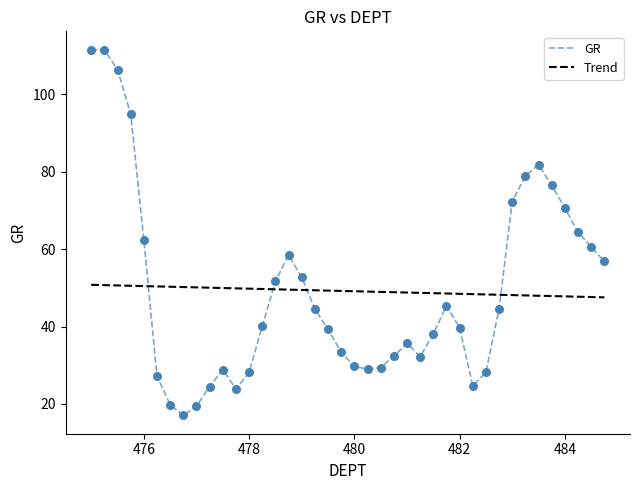

Which series has the largest range (max minus min)?

GR